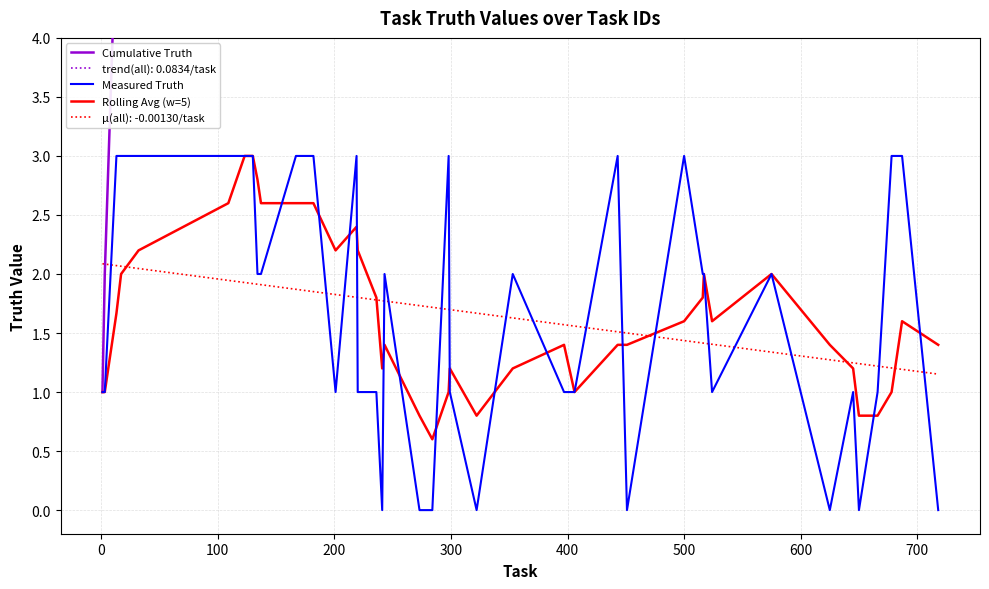

What is the highest value of the Measured Truth series?

3.0